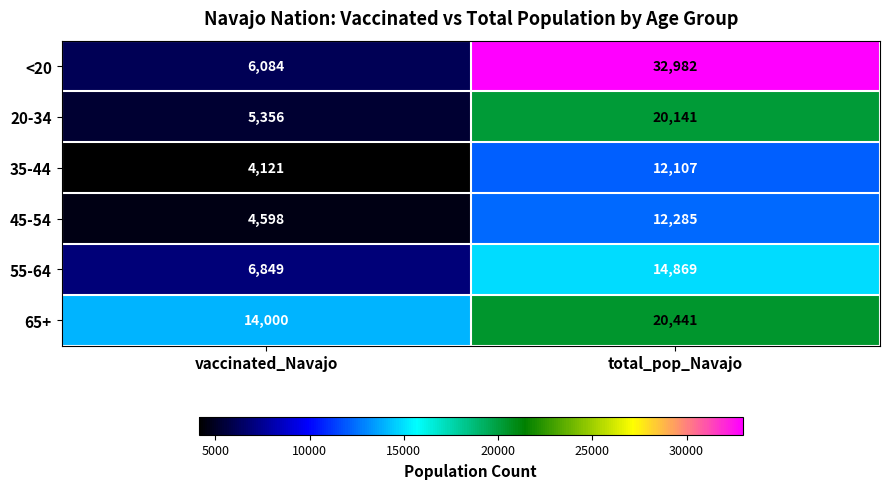

Which category has the lowest value in the 55-64 series?

vaccinated_Navajo